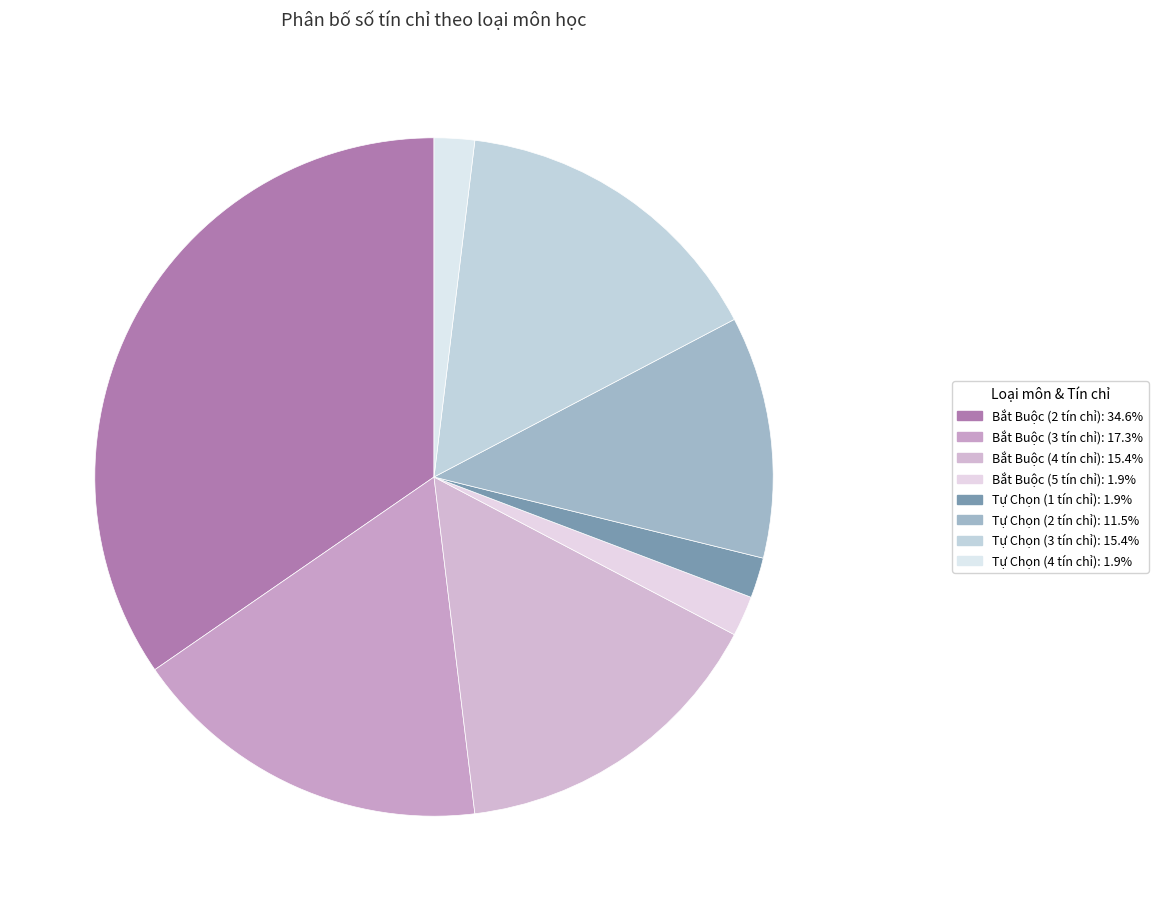

Between Bắt Buộc (5 tín chỉ) and Tự Chọn (4 tín chỉ), which is larger?

Bắt Buộc (5 tín chỉ)